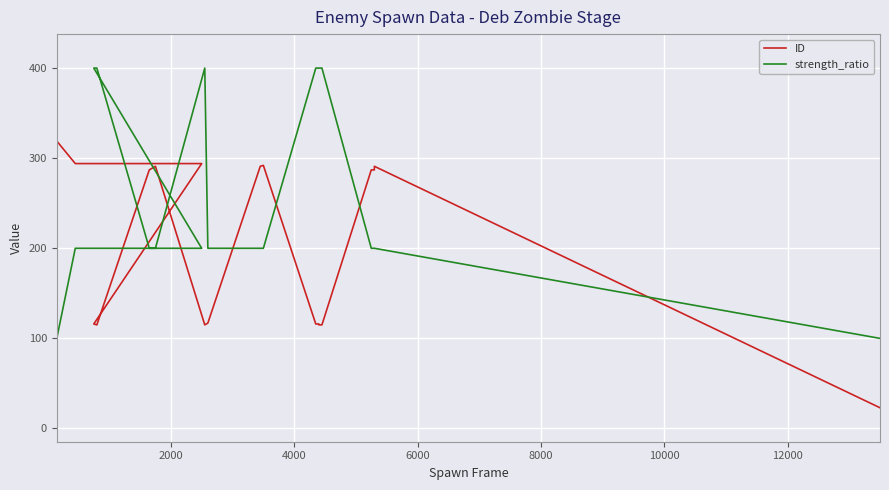

Rank the series by their average value, from lowest to highest.

ID, strength_ratio